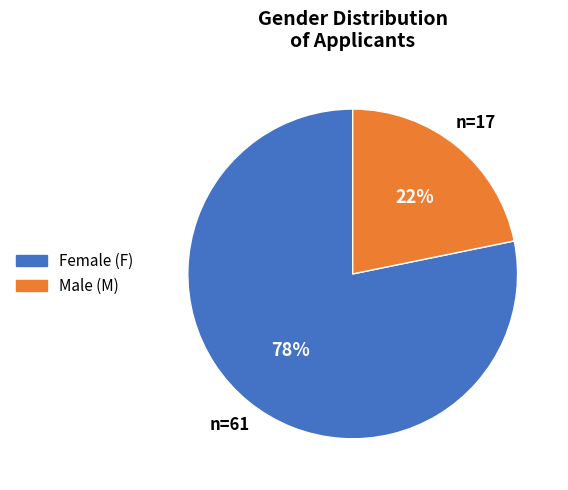

Do Male (M) and Female (F) together represent more than half of the pie?

Yes